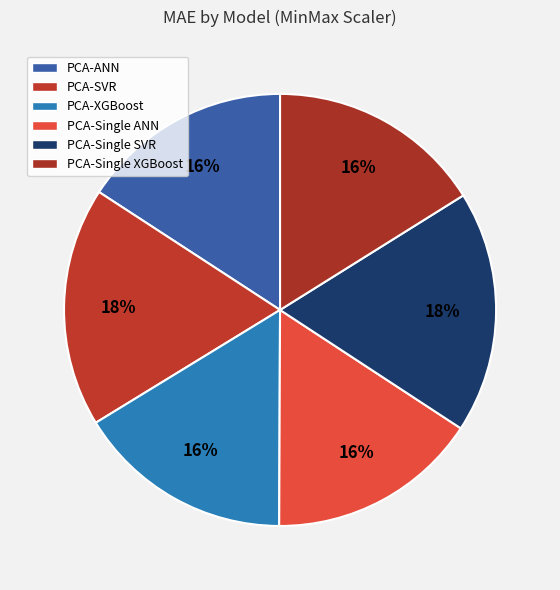

Which category has the smallest portion of the pie?

PCA-ANN